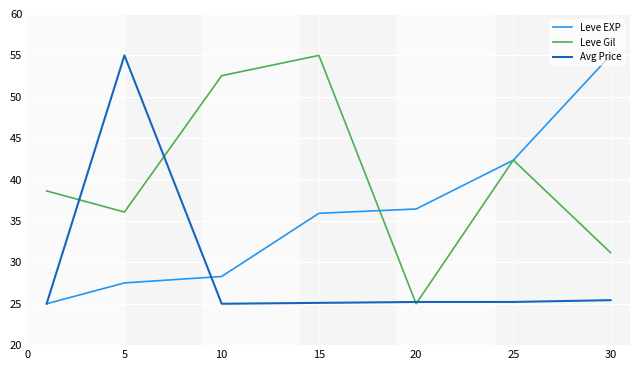

List the series in order of their overall mean, lowest first.

Avg Price, Leve EXP, Leve Gil